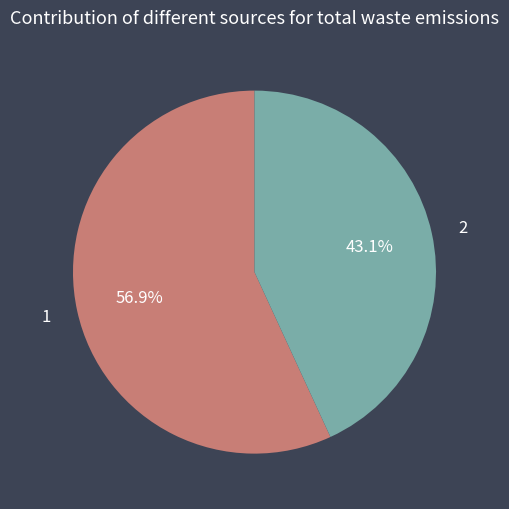

Between 1 and 2, which is larger?

1